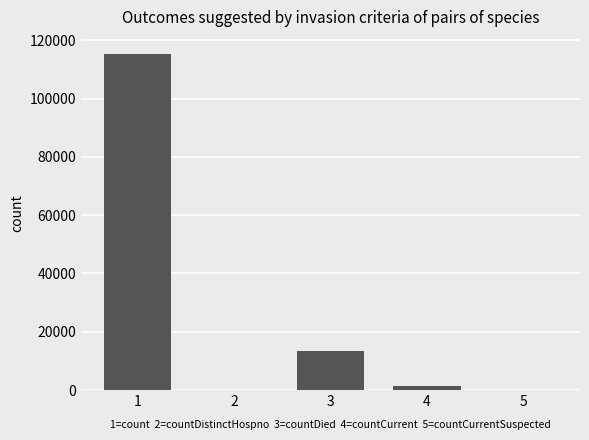

The chart shows a value of -44830 at 5. True or false?

False